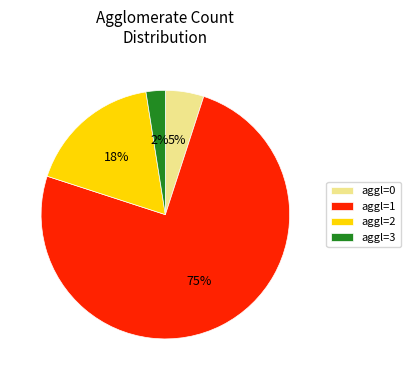

Is it true that aggl=1 is 62% of the pie?

False